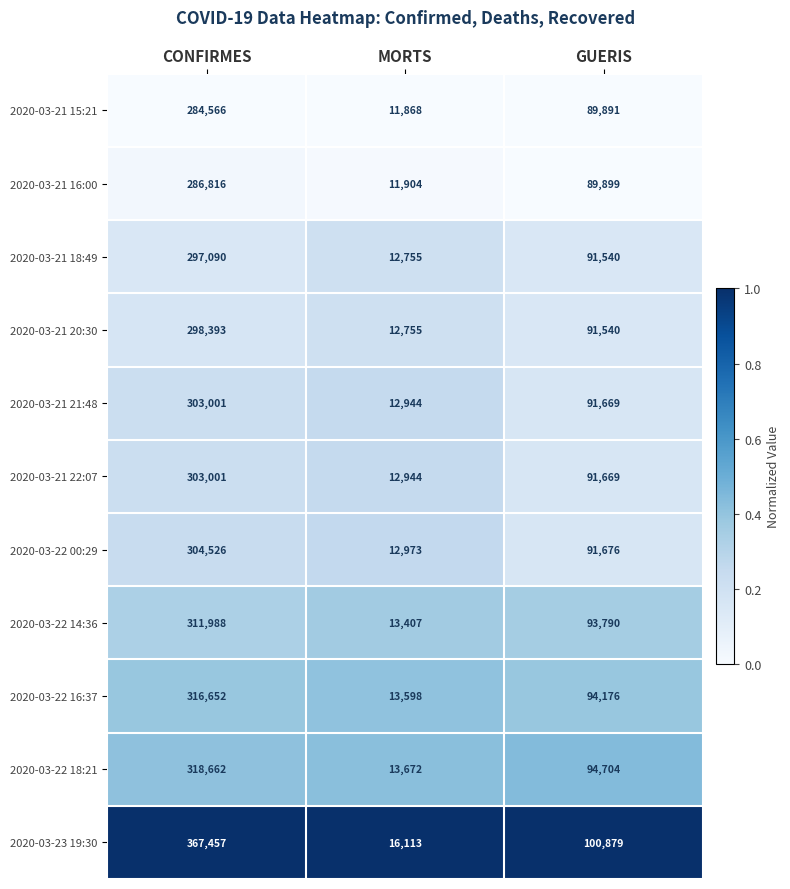

How many series are shown in this chart?

11